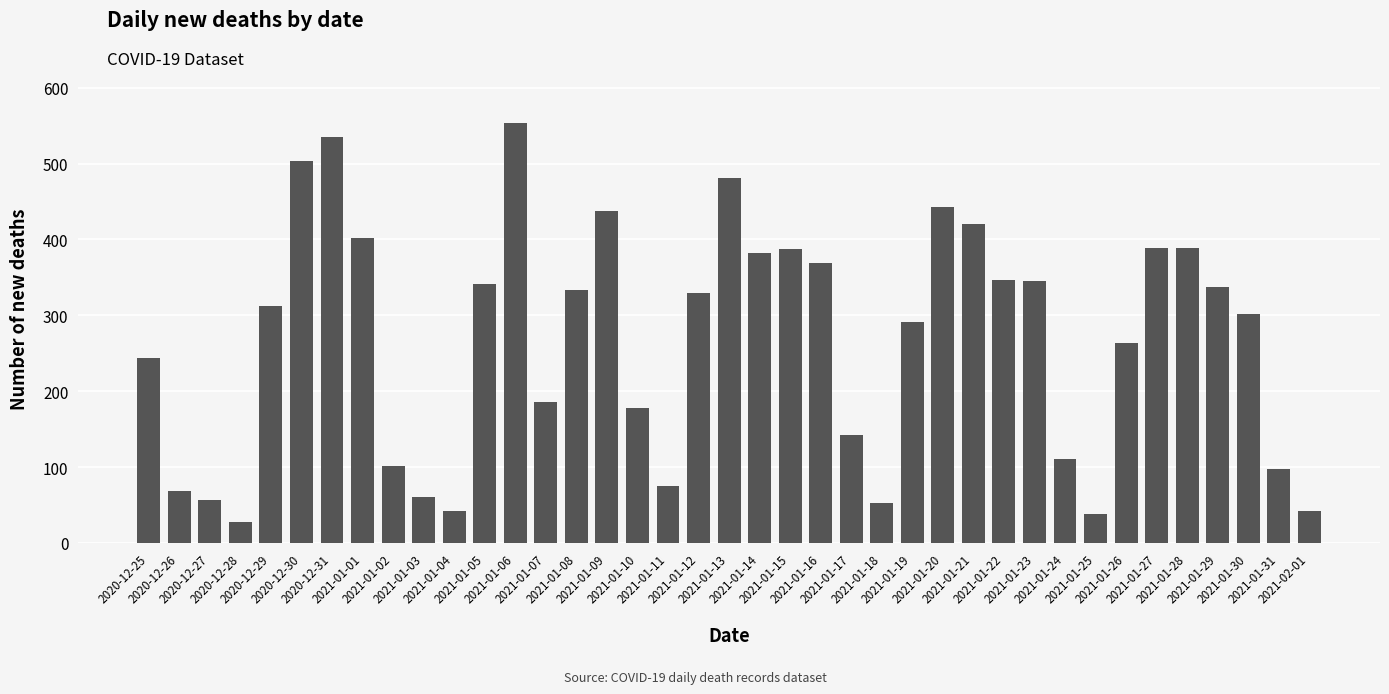

How many bars are there in total?

39